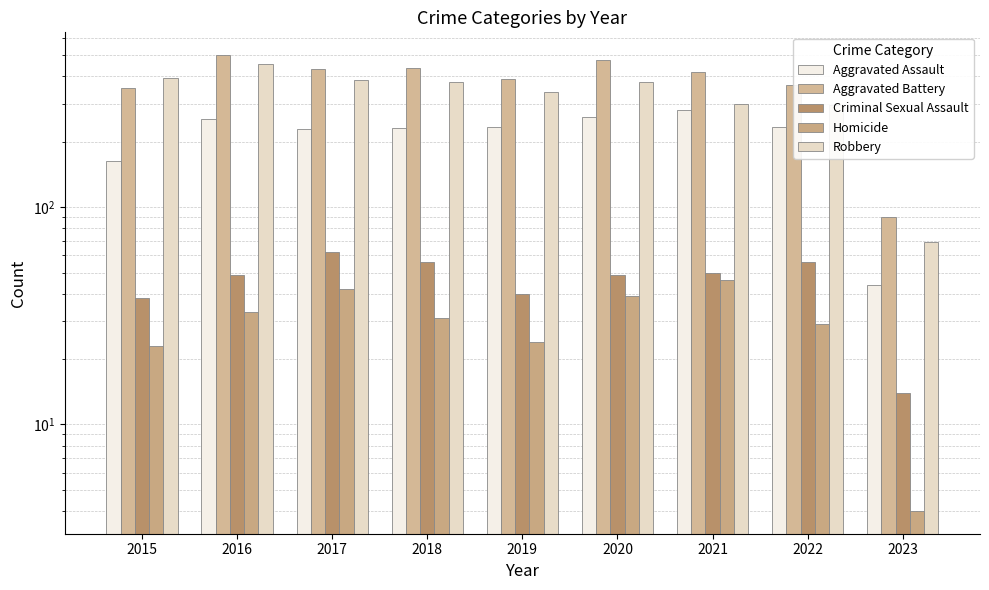

Reading left to right, transcribe all the data shown in this chart.

Aggravated Assault: 163	255	230	231	235	261	279	235	44
Aggravated Battery: 354	501	434	436	388	478	420	365	90
Criminal Sexual Assault: 38	49	62	56	40	49	50	56	14
Homicide: 23	33	42	31	24	39	46	29	4
Robbery: 393	455	386	375	340	378	300	295	69